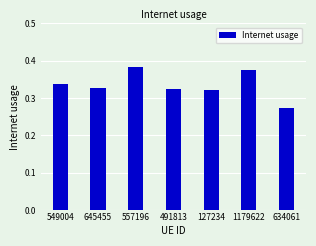

What is the label of the 5th bar from the right?

557196